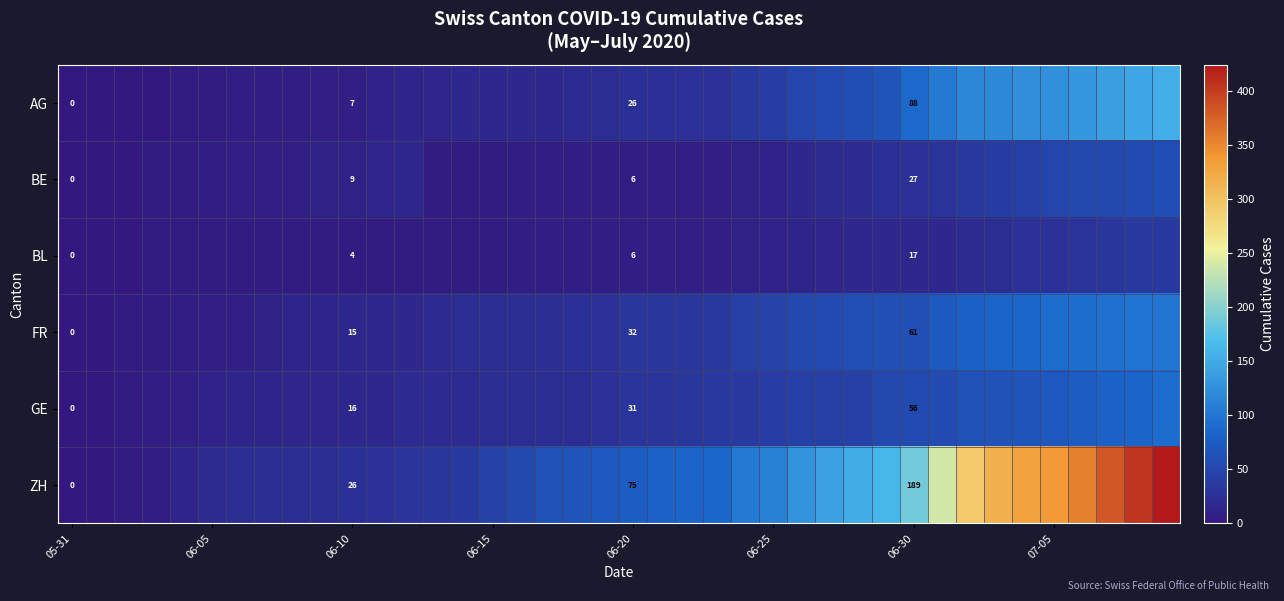

Between 07-05 and 06-15, which is larger?

07-05